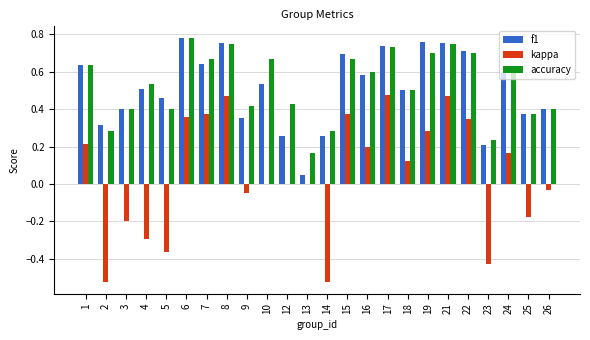

What is the sum of all f1 values?

12.3